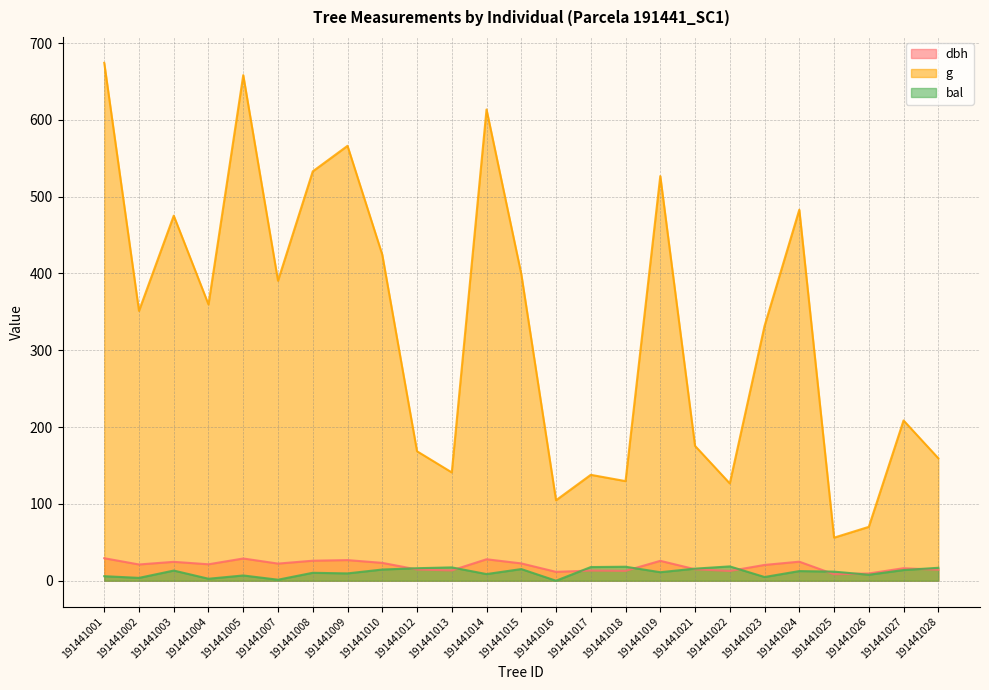

The bal series shows 0.7 at 191441007. True or false?

False